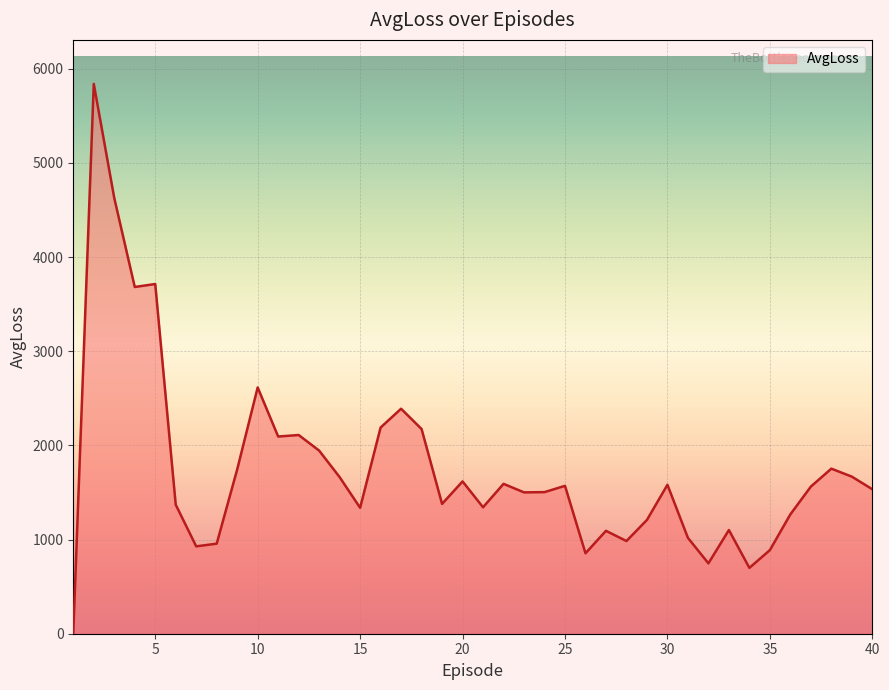

What is the difference between the maximum and minimum values?

5838.2